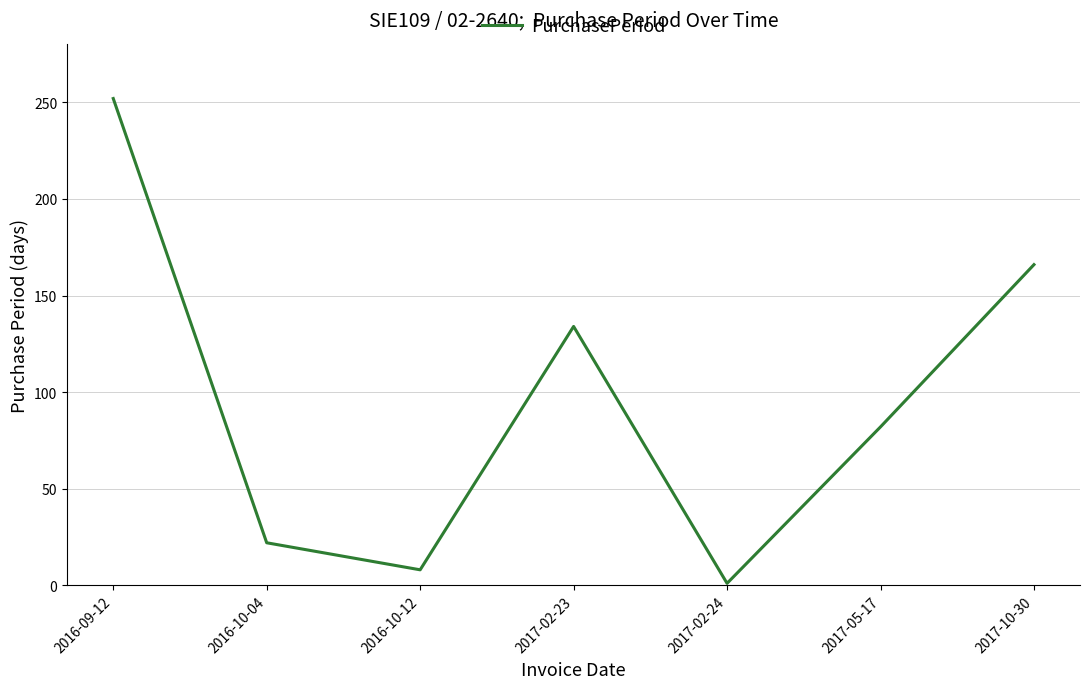

Rank the categories by value from highest to lowest.

2016-09-12, 2017-10-30, 2017-02-23, 2017-05-17, 2016-10-04, 2016-10-12, 2017-02-24